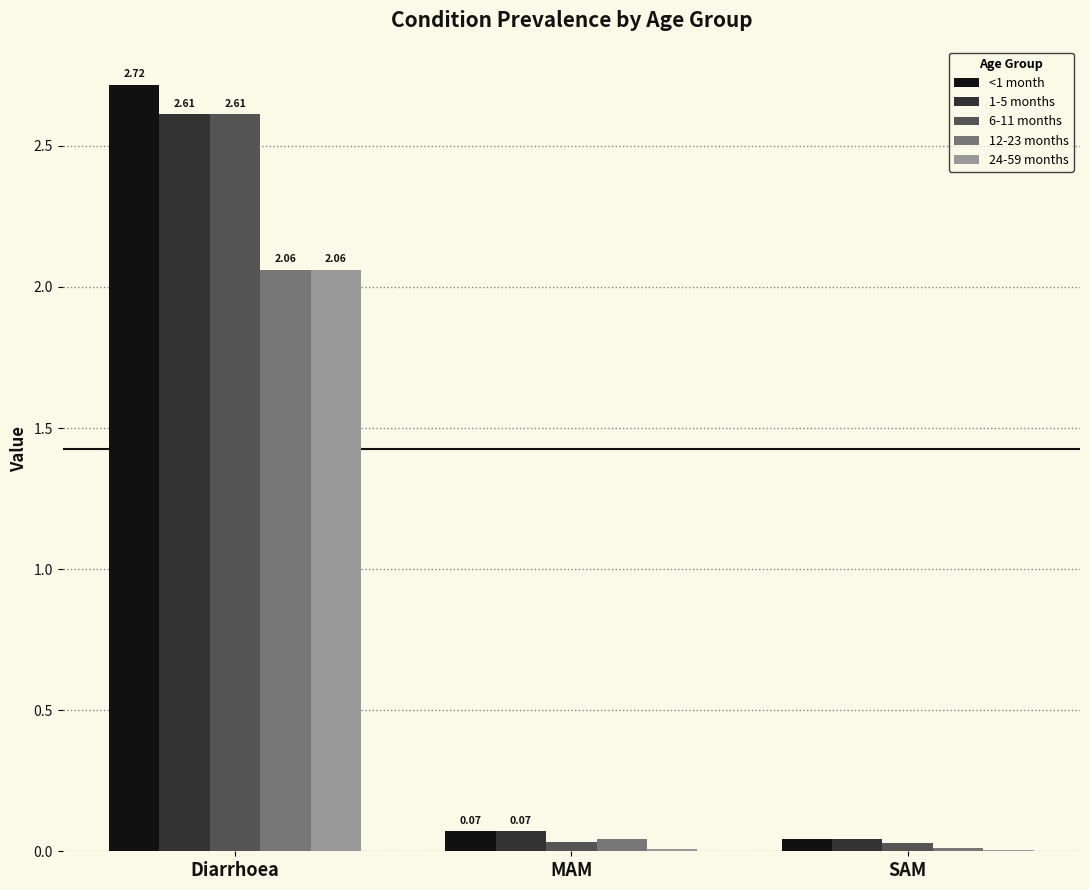

At which label does 12-23 months reach its peak?

Diarrhoea